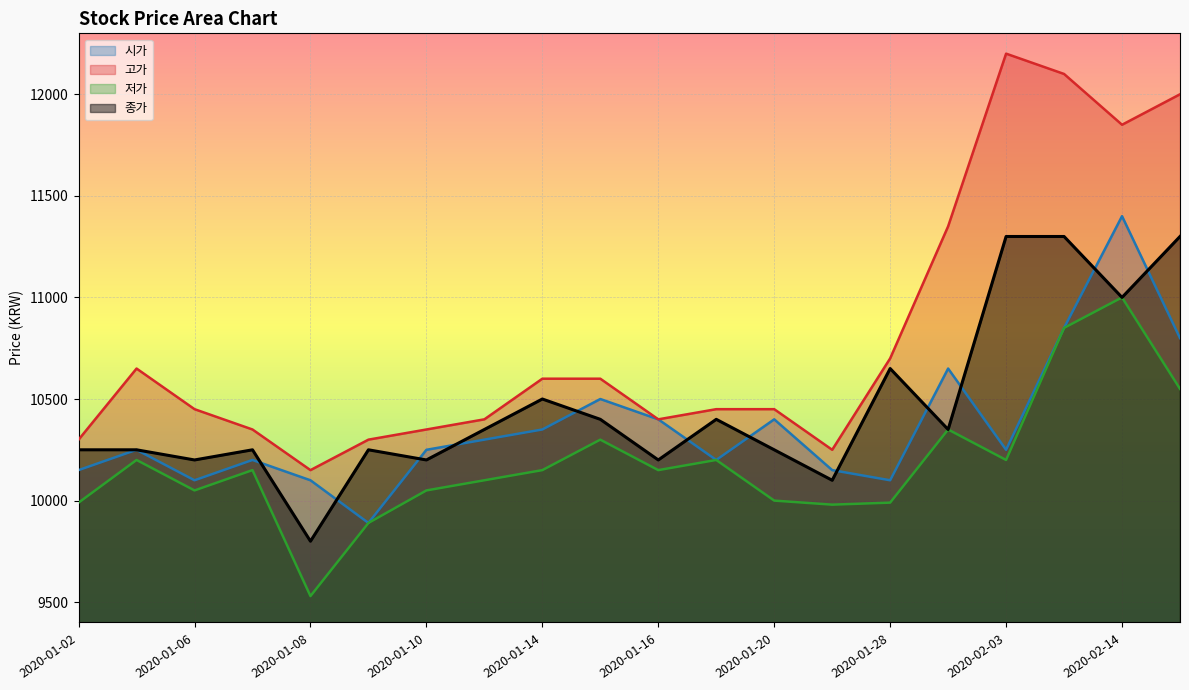

Which series ends up on top after the final intersection of 시가 and 종가?

종가